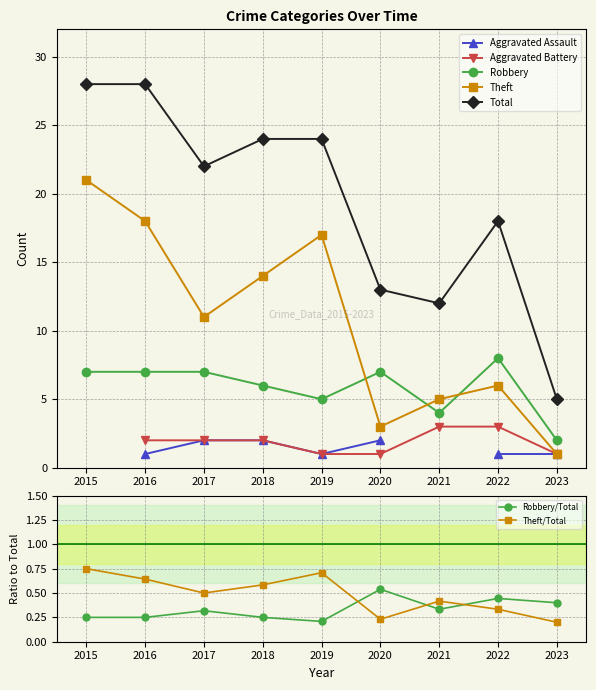

True or false: Robbery and Total cross at least once.

False